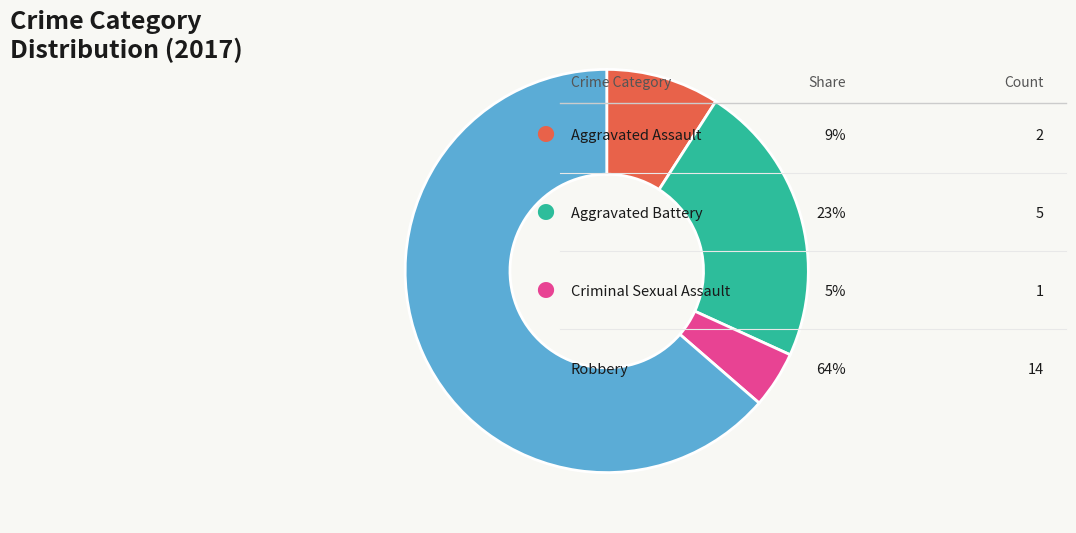

Is there any slice that represents more than half of the pie?

Yes